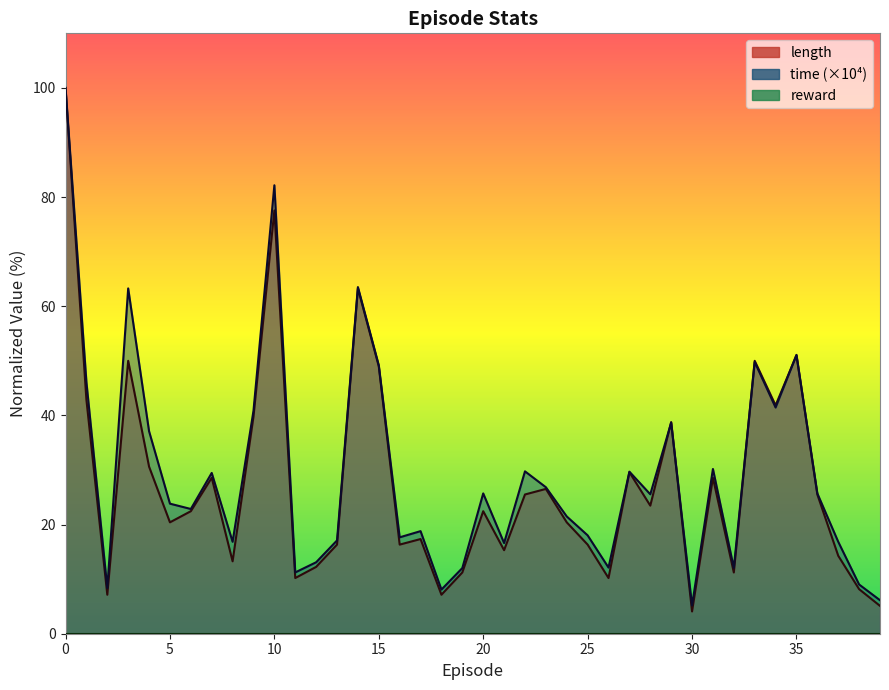

Where do time_scaled and length first cross each other?

28 and 29